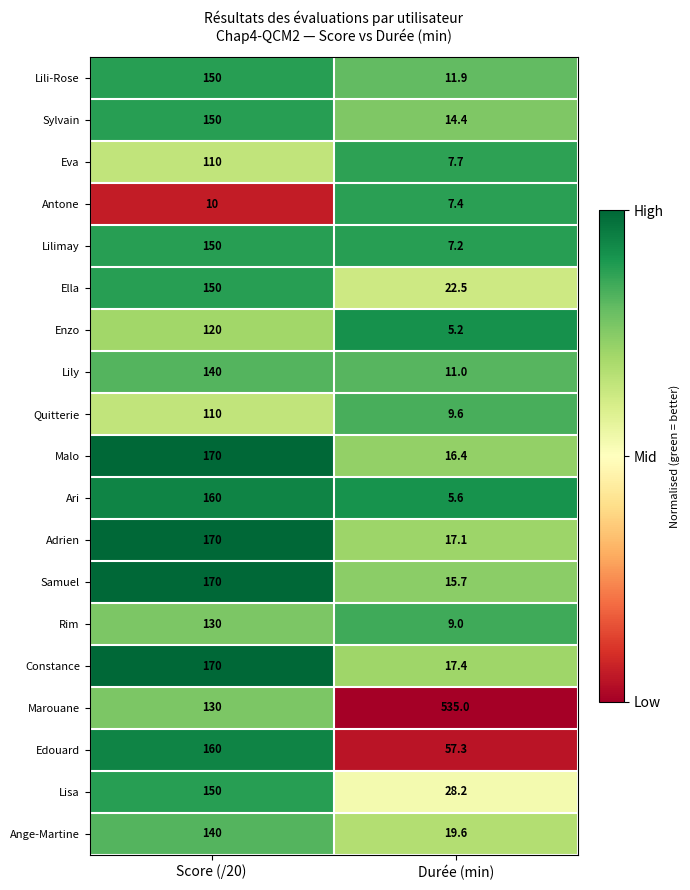

Where is Adrien nearest to the value 93?

Durée (min)